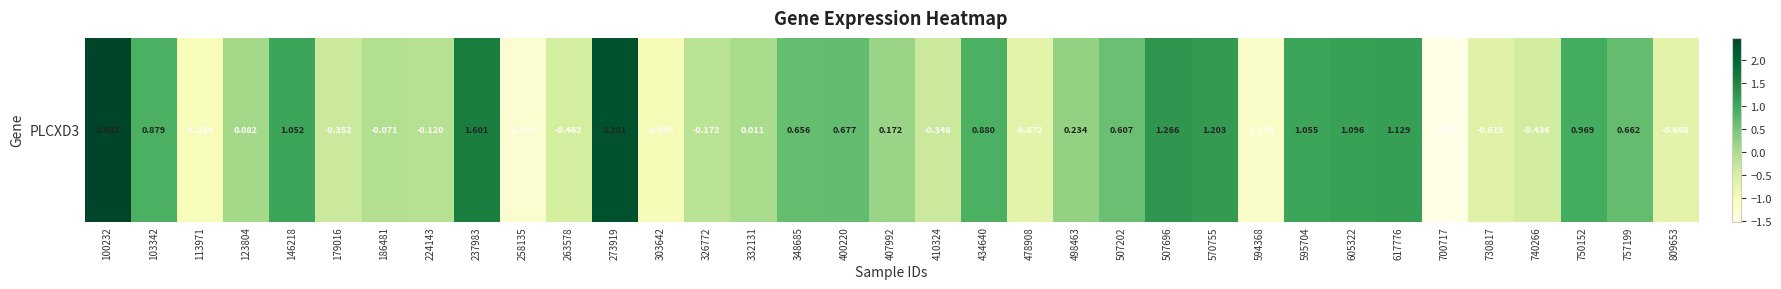

The value at 332131 is 0.0. True or false?

False